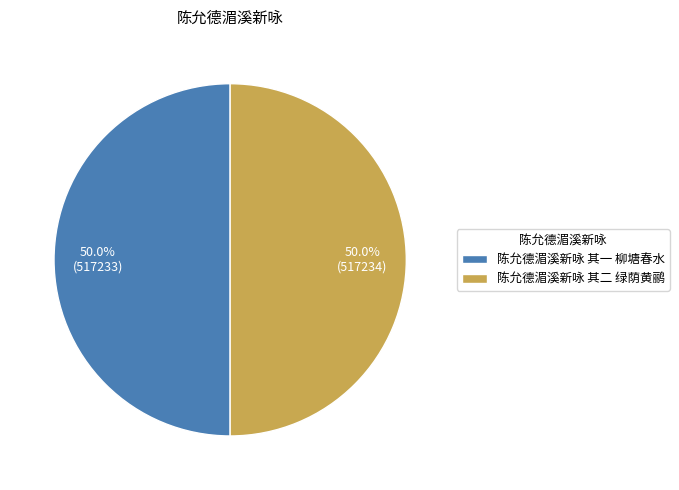

How much of the chart is everything except 陈允德湄溪新咏 其二 绿荫黄鹂?

50.0%